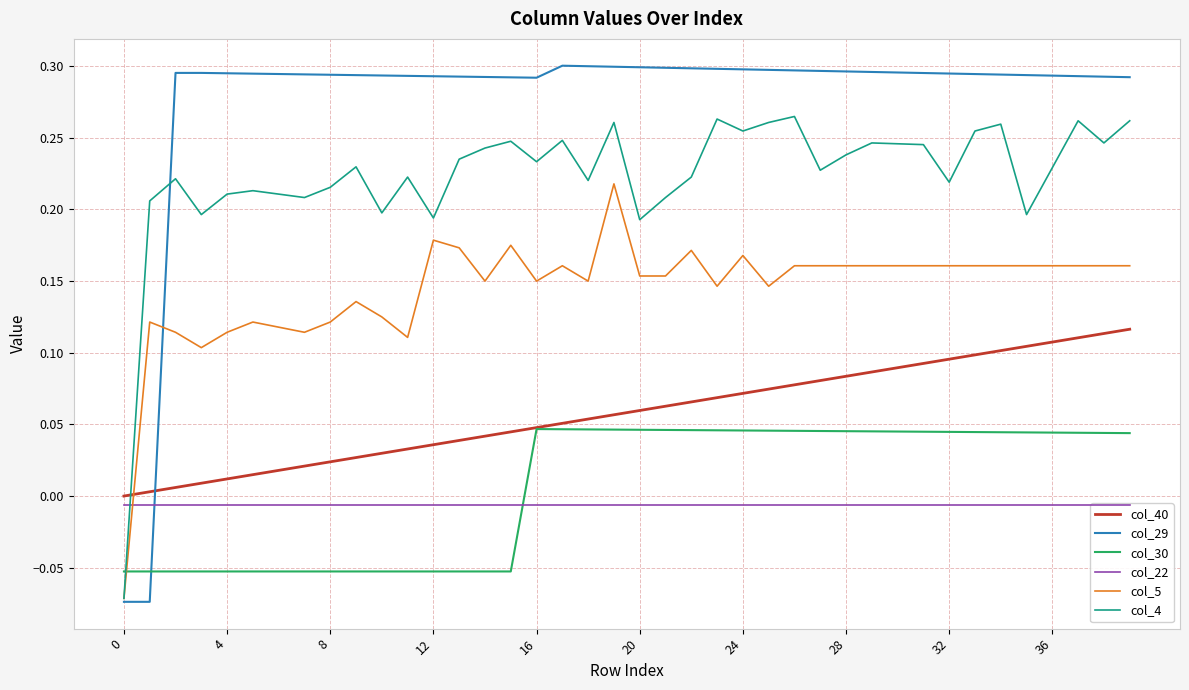

What is the lowest value of the col_30 series?

-0.1